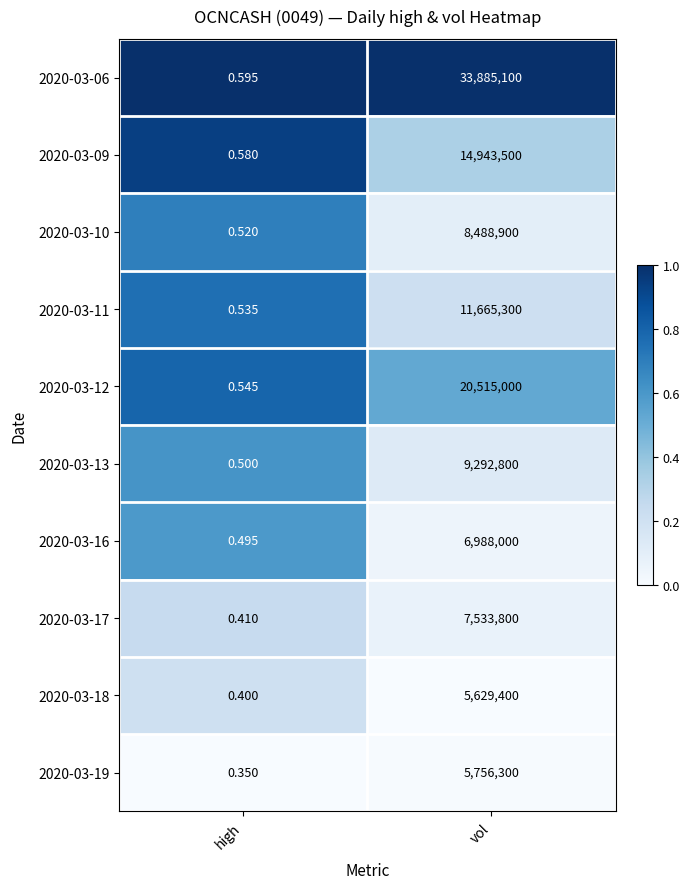

What is the spread (max minus min) of values at vol?

28255700.0